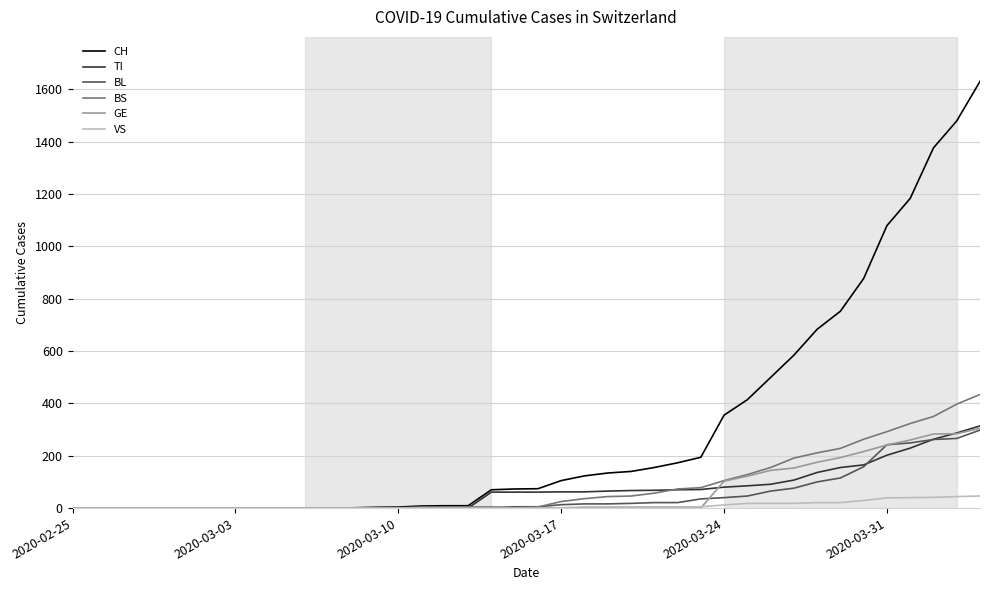

Which series has the widest spread of values?

CH